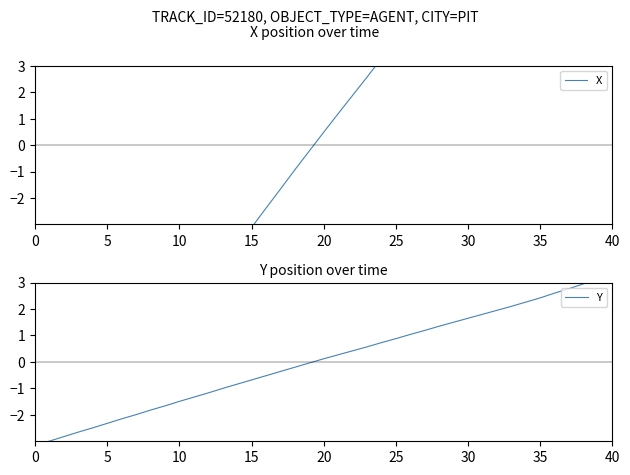

What is the value of the X point at the 28th from the left?

5.4